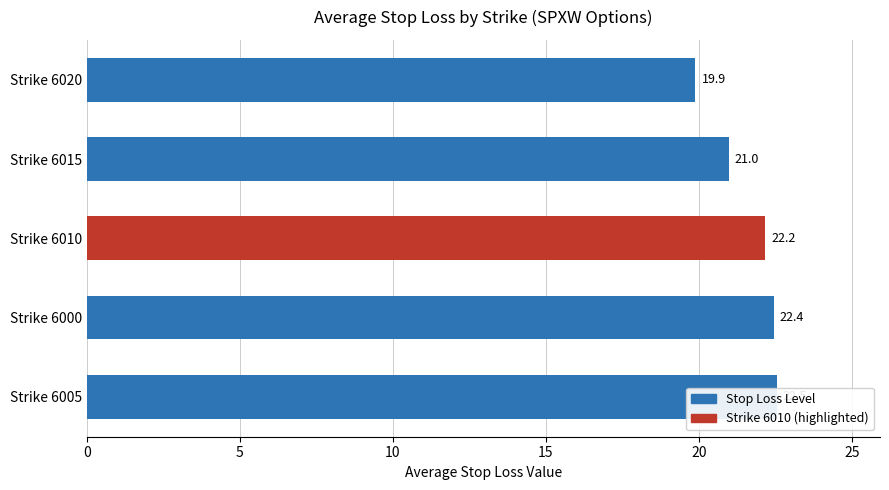

The chart shows a value of 4.5 at Strike 6015. True or false?

False